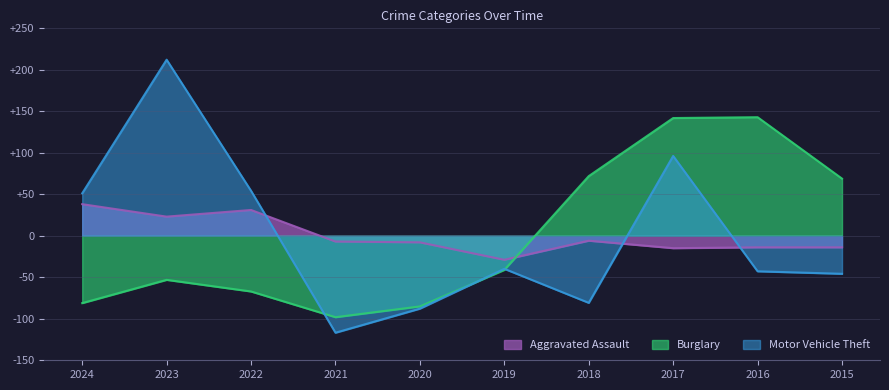

What is the highest value of the Motor Vehicle Theft series?

212.2